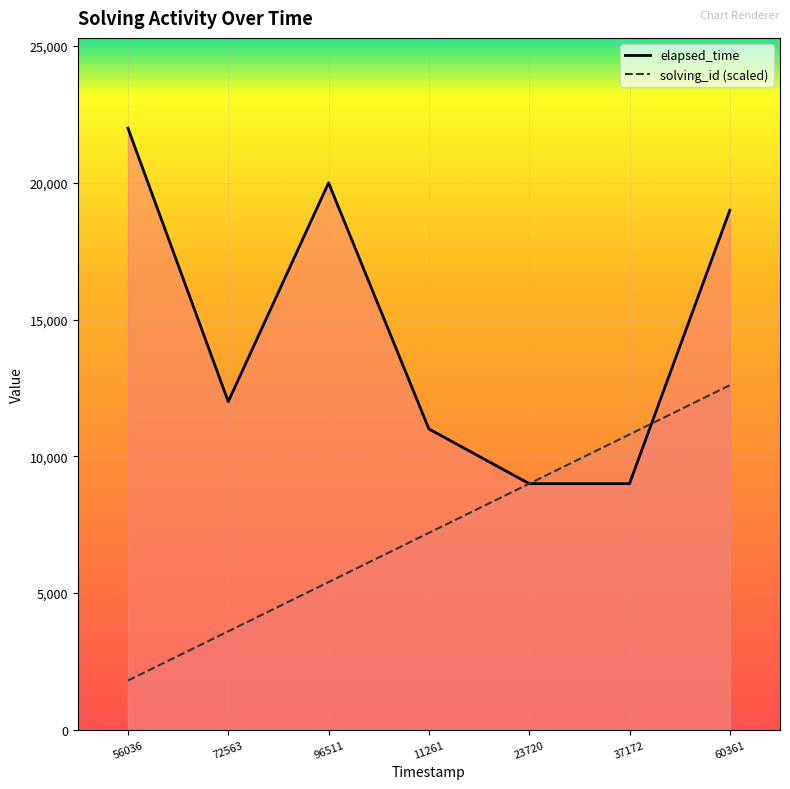

Rank the series by their average value, from lowest to highest.

solving_id (scaled), elapsed_time